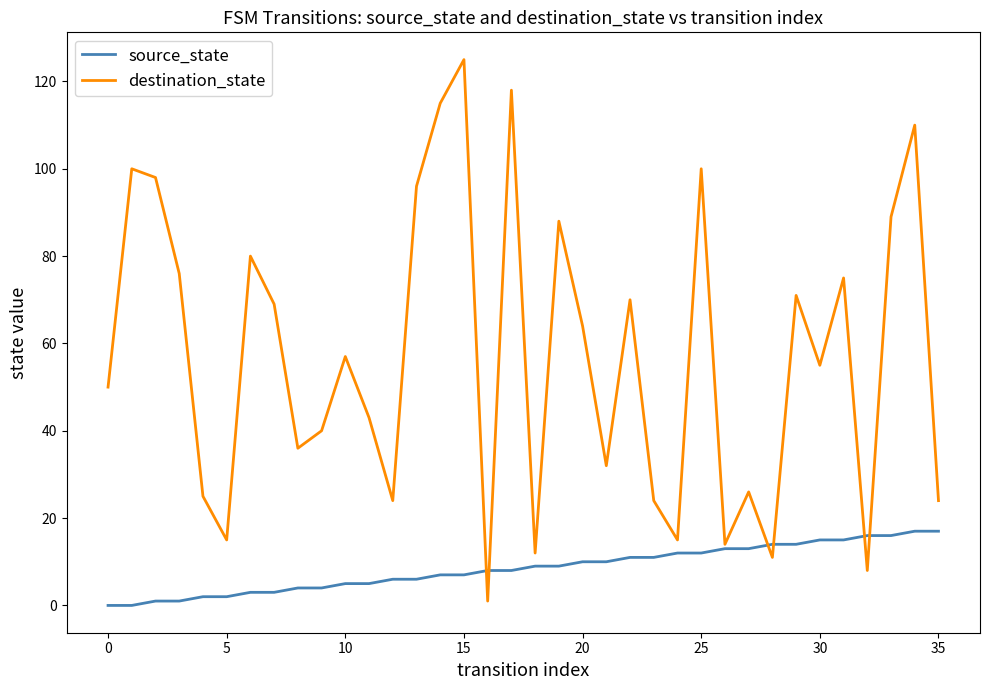

What is the maximum value for destination_state?

125